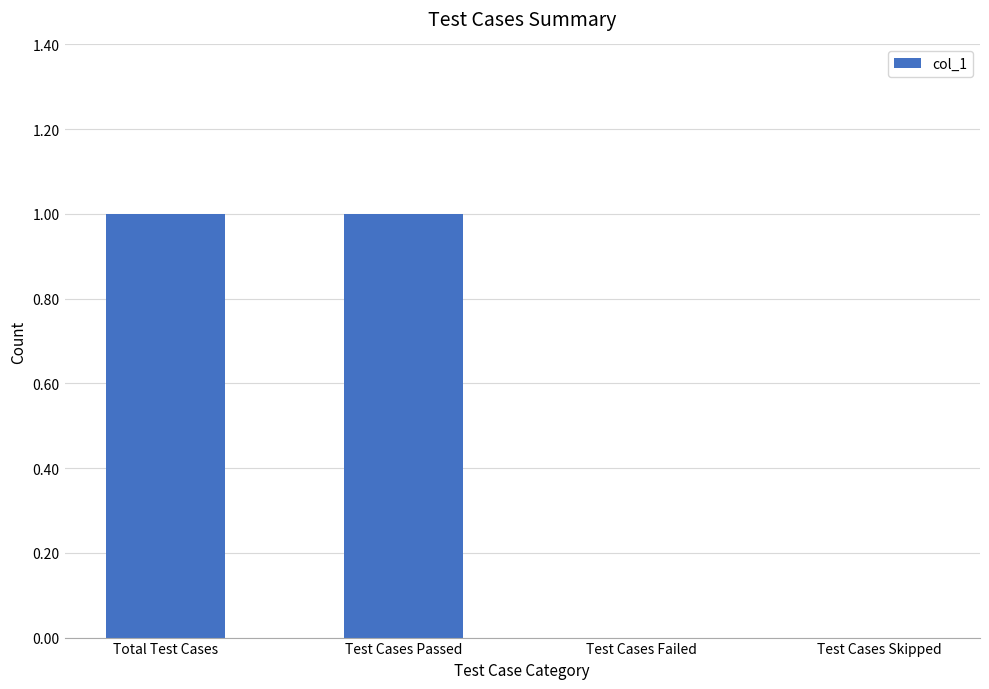

Are the bars horizontal?

No